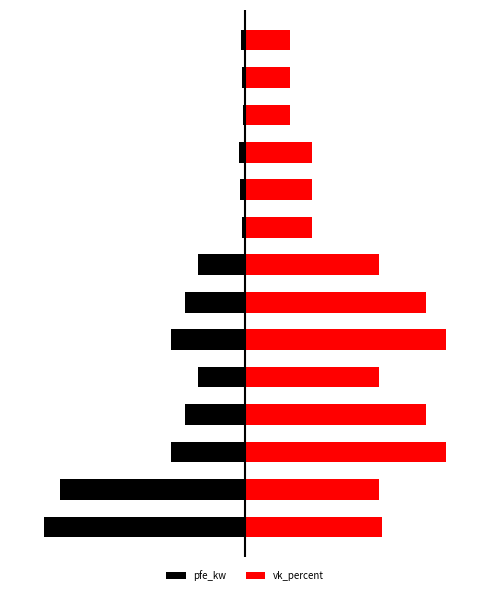

What is the sum of the vk_percent values at 8 and 0?

60.7